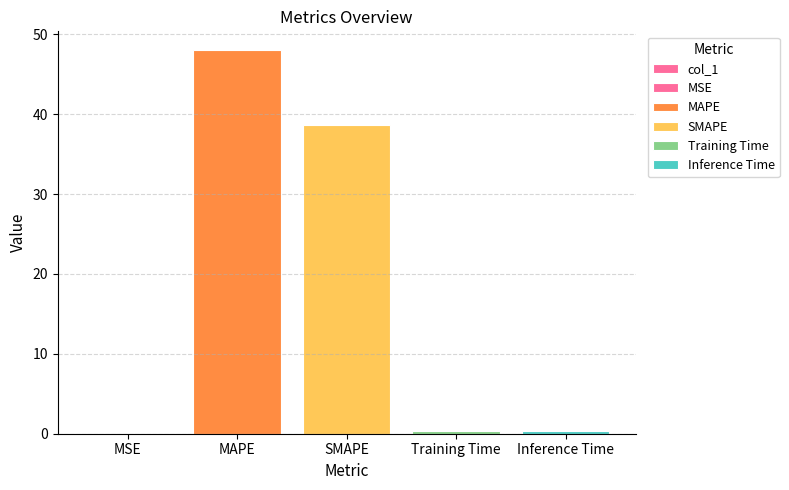

The chart shows a value of 0.4 at Training Time. True or false?

True